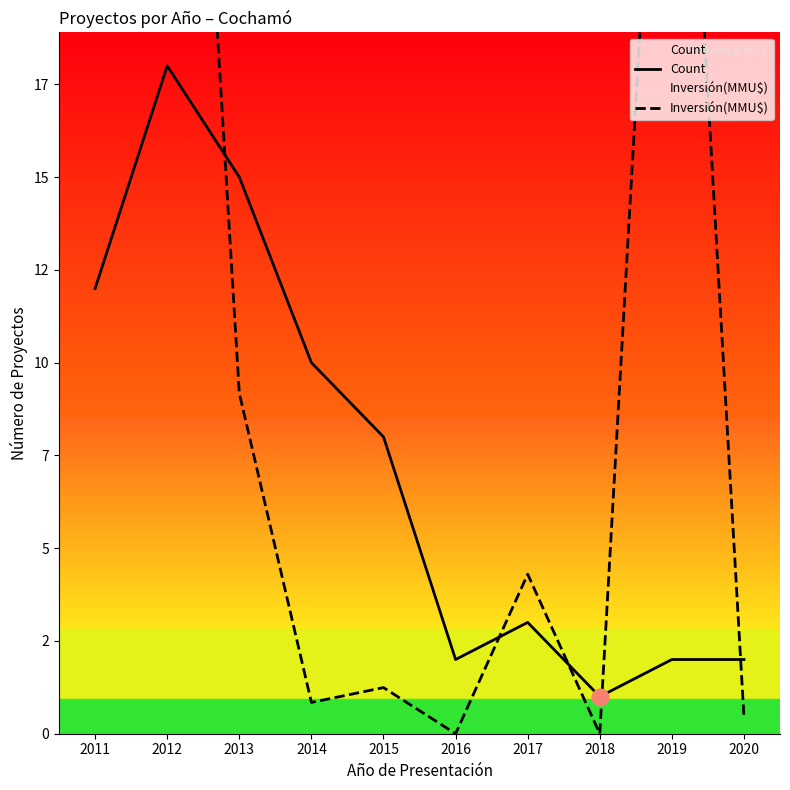

Reading left to right, list all the values displayed in this chart.

Count: 12.0	18.0	15.0	10.0	8.0	2.0	3.0	1.0	2.0	2.0
Inversión(MMU$): 476.3	41.0	9.2	0.8	1.2	0.0	4.3	0.0	34.0	0.5